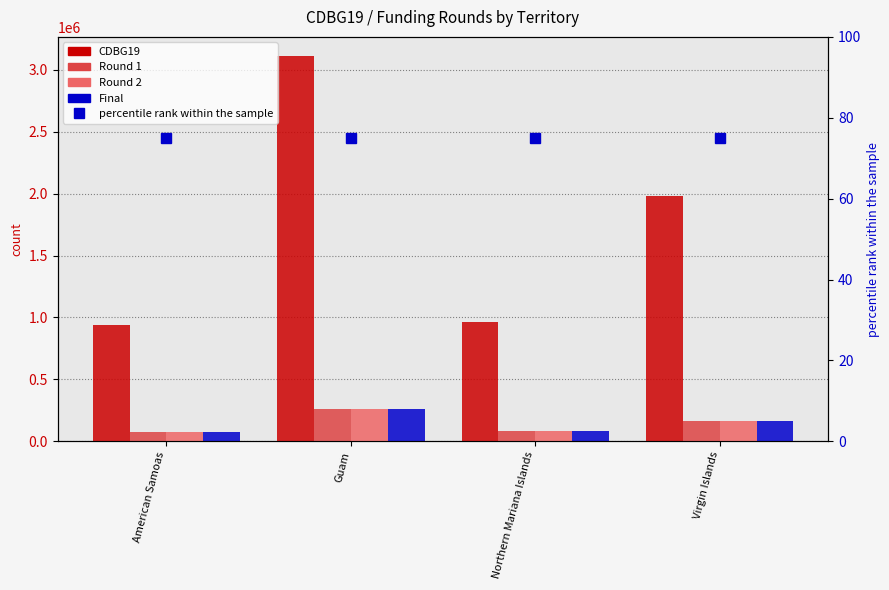

Reading left to right, extract all data points from this chart.

CDBG19: 942297.0	3110435.0	963951.0	1983317.0
Round 1: 78076.0	257721.8	79870.2	164332.0
Round 2: 78076.0	257722.0	79870.0	164332.0
Final: 78076.0	257722.0	79870.0	164332.0